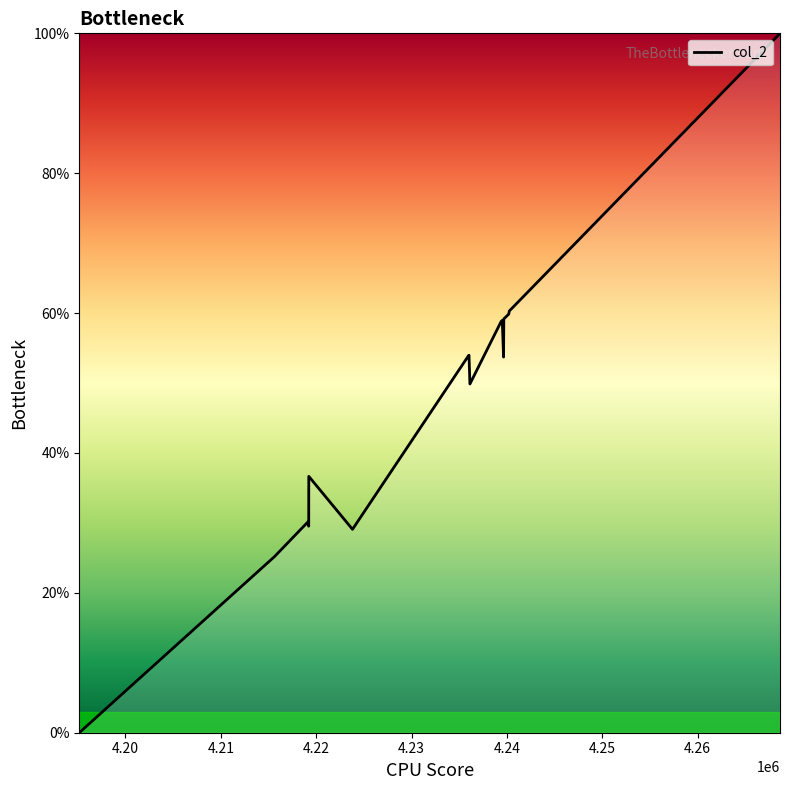

What is the maximum value shown in the chart?

100.0